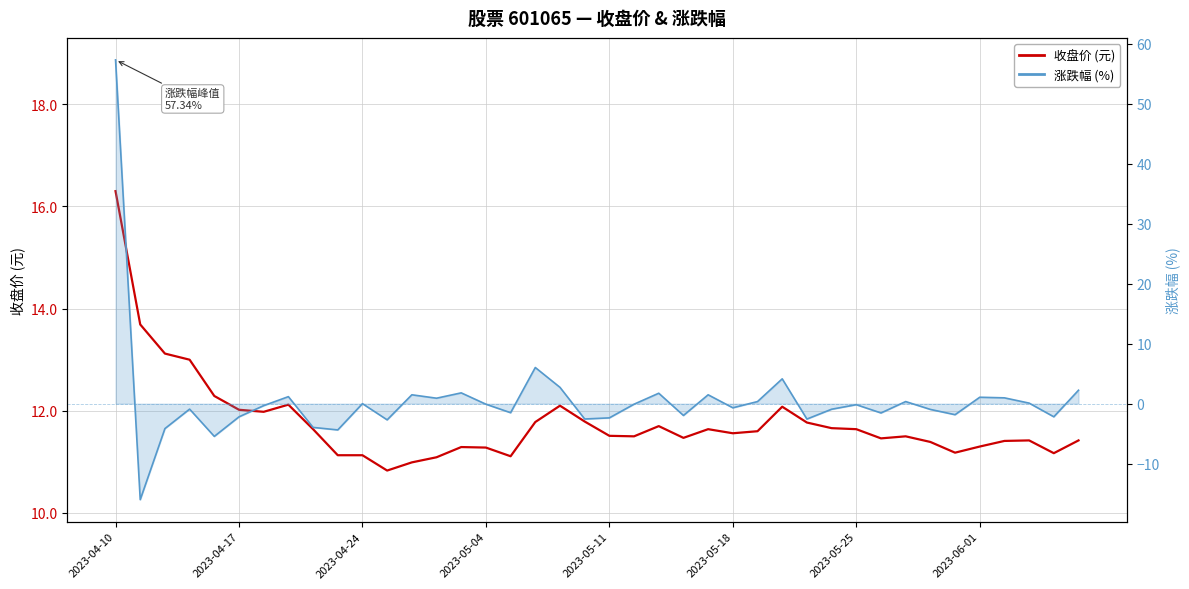

At which label does 收盘价 (元) first exceed 11?

2023-04-10